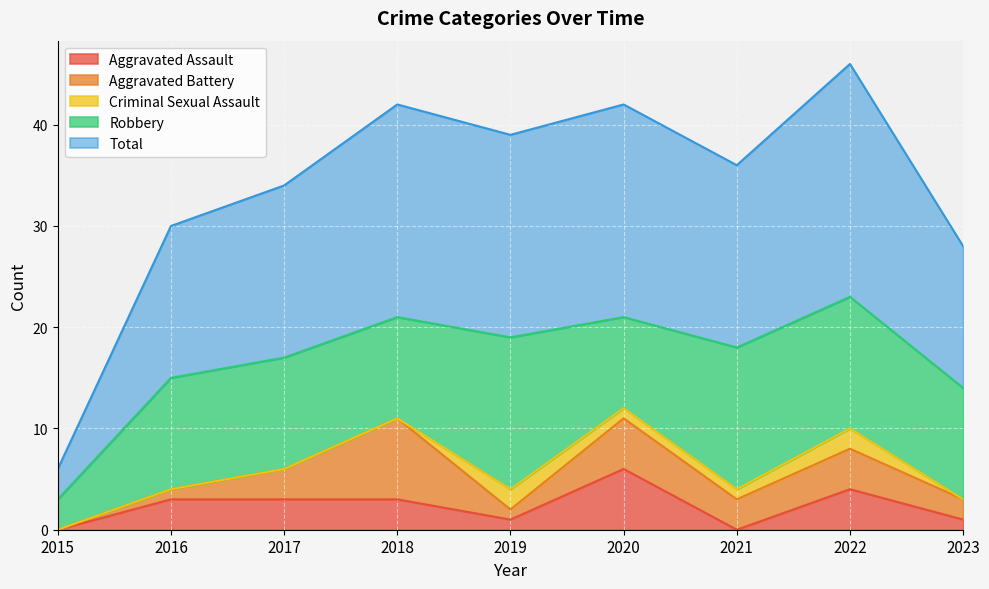

Which category has the highest value in the Aggravated Assault series?

2020